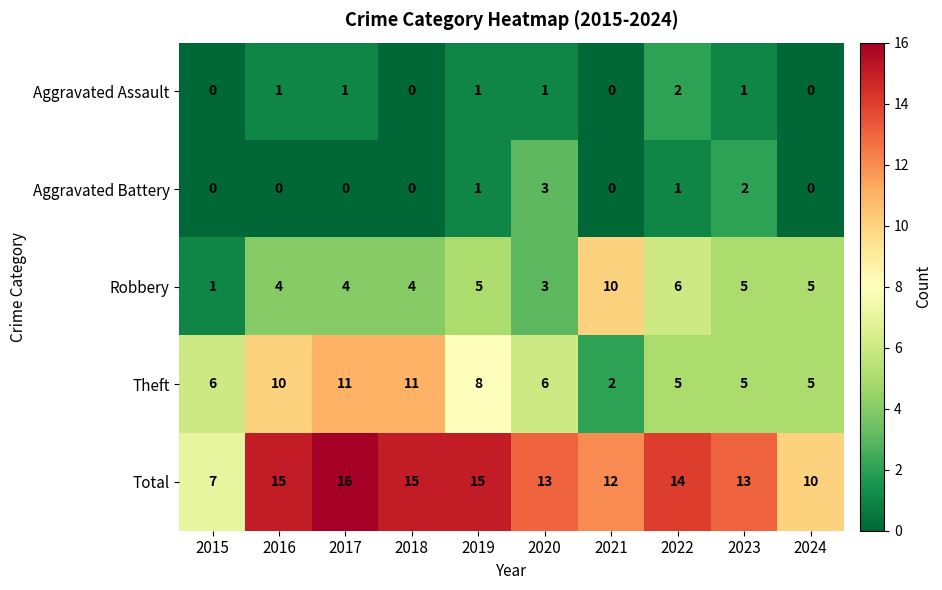

How many data points does each series have?

10